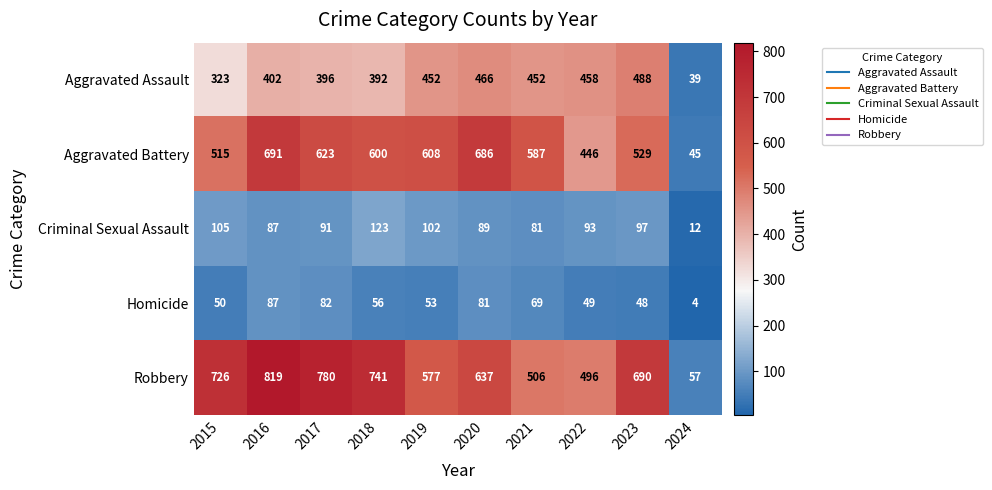

Rank the series by their maximum value, from highest to lowest.

Robbery, Aggravated Battery, Aggravated Assault, Criminal Sexual Assault, Homicide